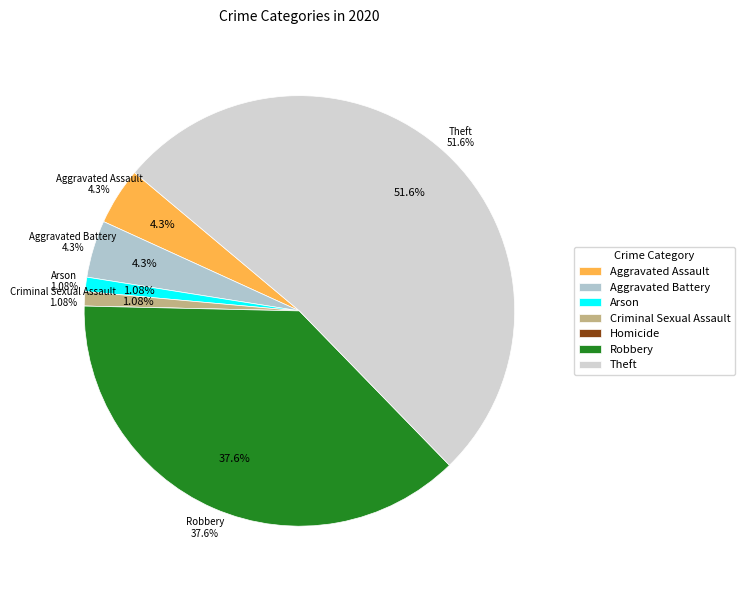

To the nearest percent, what percentage of the pie is Criminal Sexual Assault?

1%